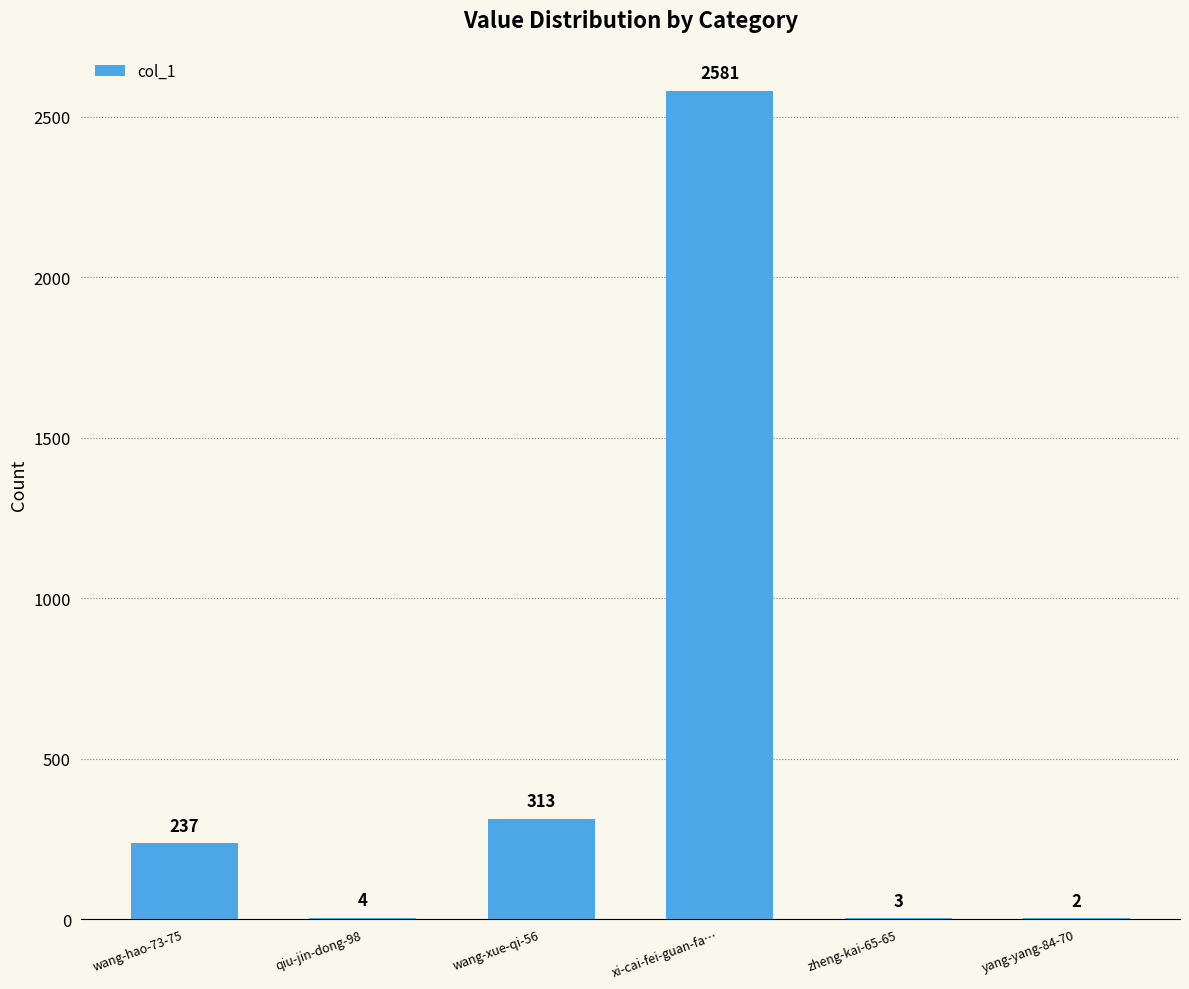

Are the bars grouped side by side (vs. stacked)?

No